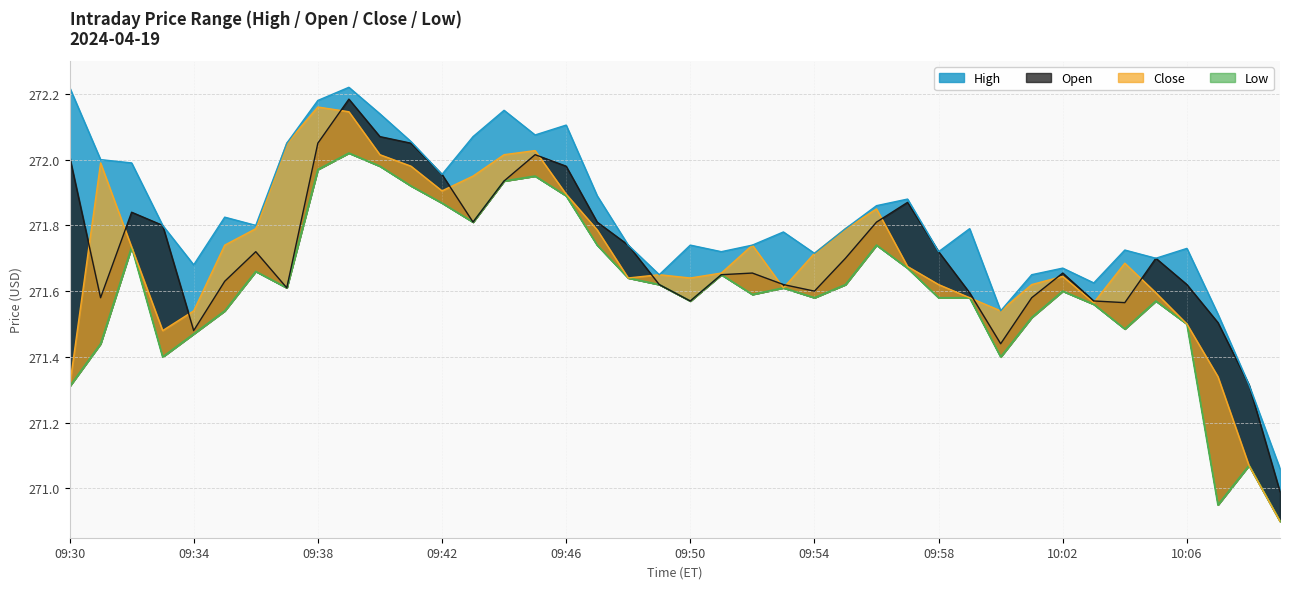

How many data points in Open are less than 271?

1